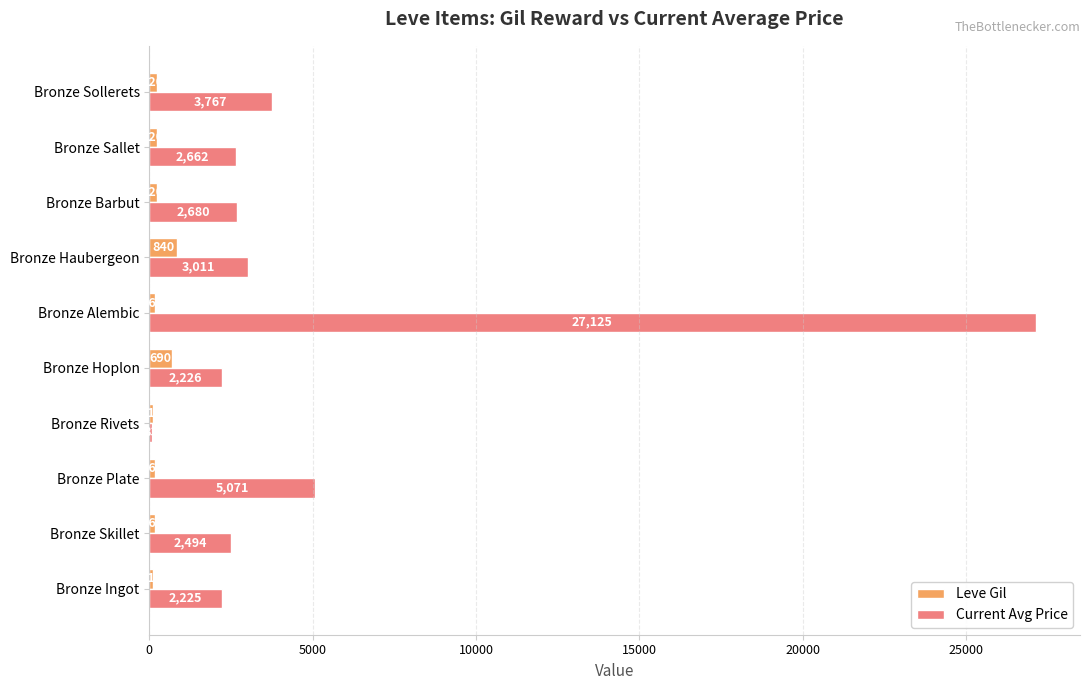

What are all the series names shown in the legend?

Leve Gil, Current Avg Price